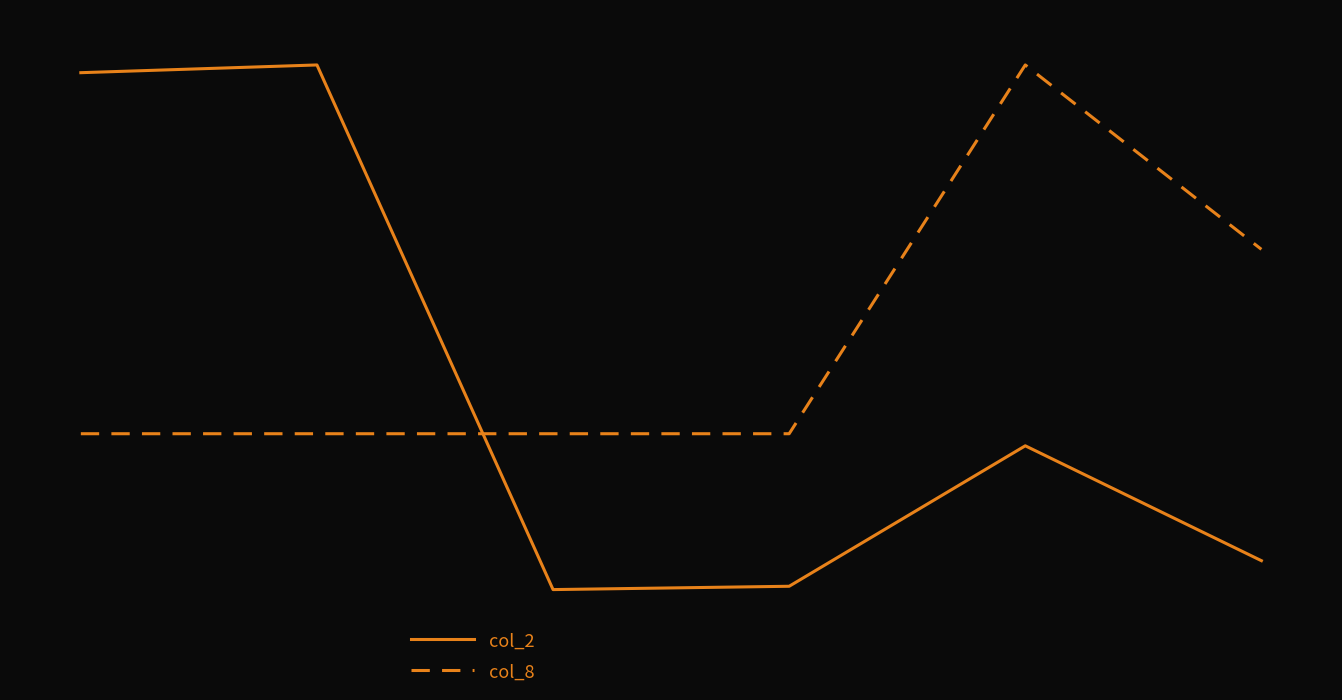

At how many categories does at least one series exceed 22017?

6